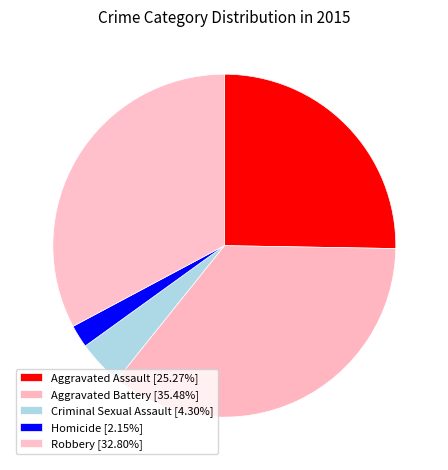

Is it true that Criminal Sexual Assault is 4% of the pie?

True